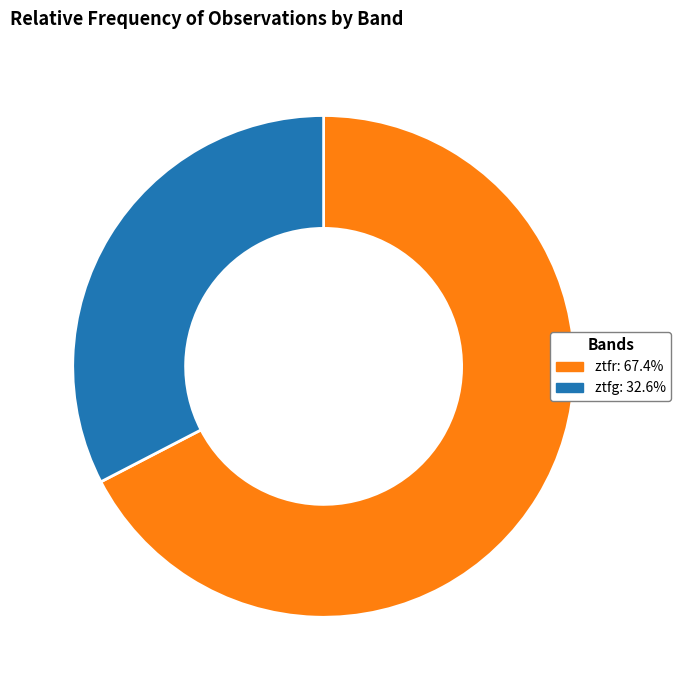

Is there any slice that represents more than half of the pie?

Yes